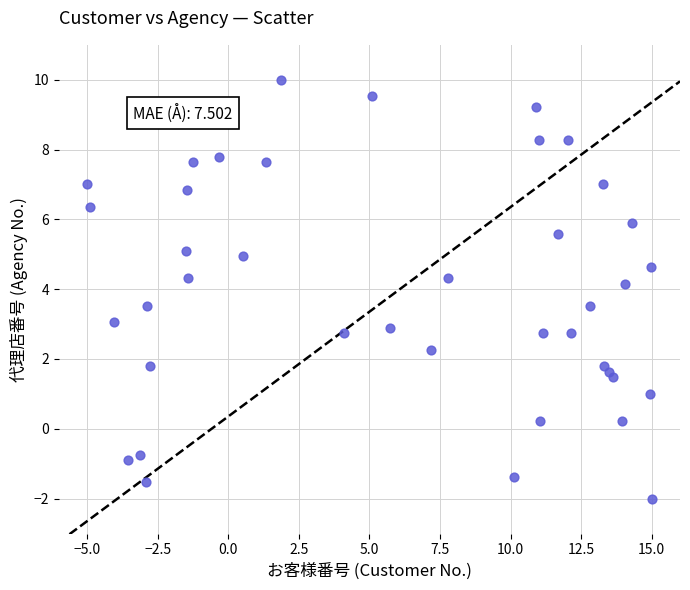

What is the range of X values (max minus min)?

20.0